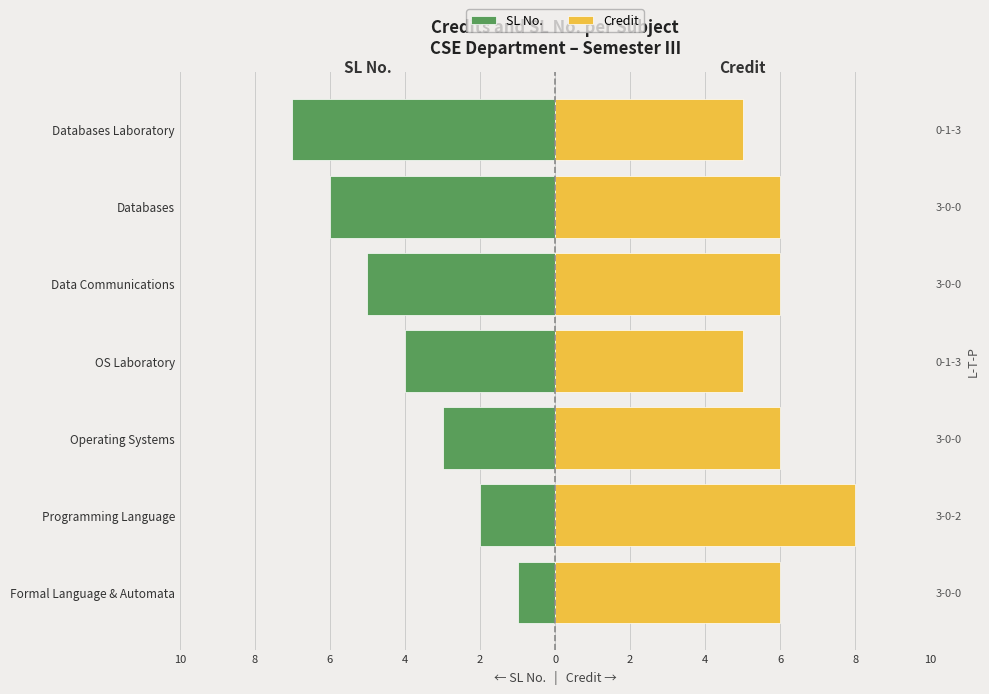

What are all the series names shown in the legend?

SL No., Credit